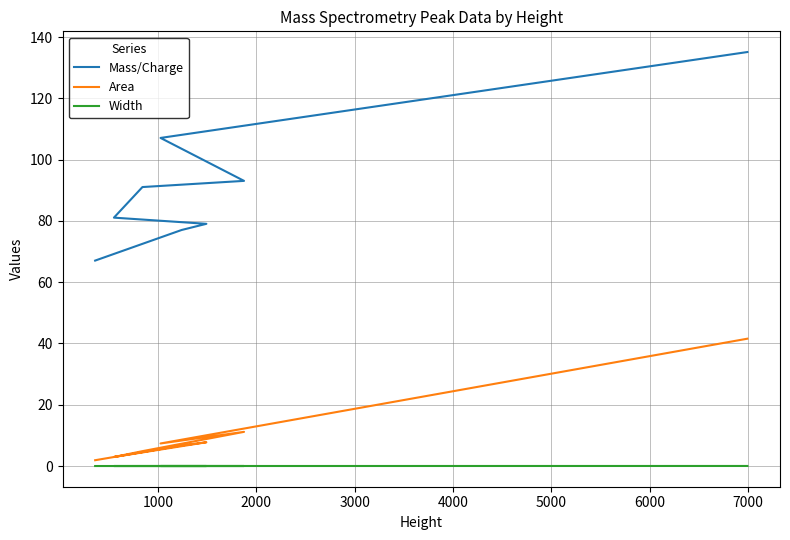

True or false: Width and Area cross at least once.

False